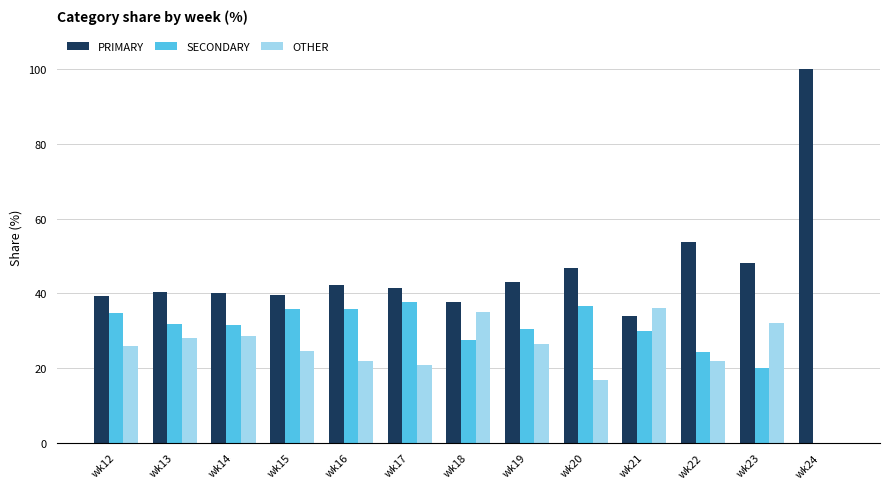

Does the chart contain stacked bars?

No